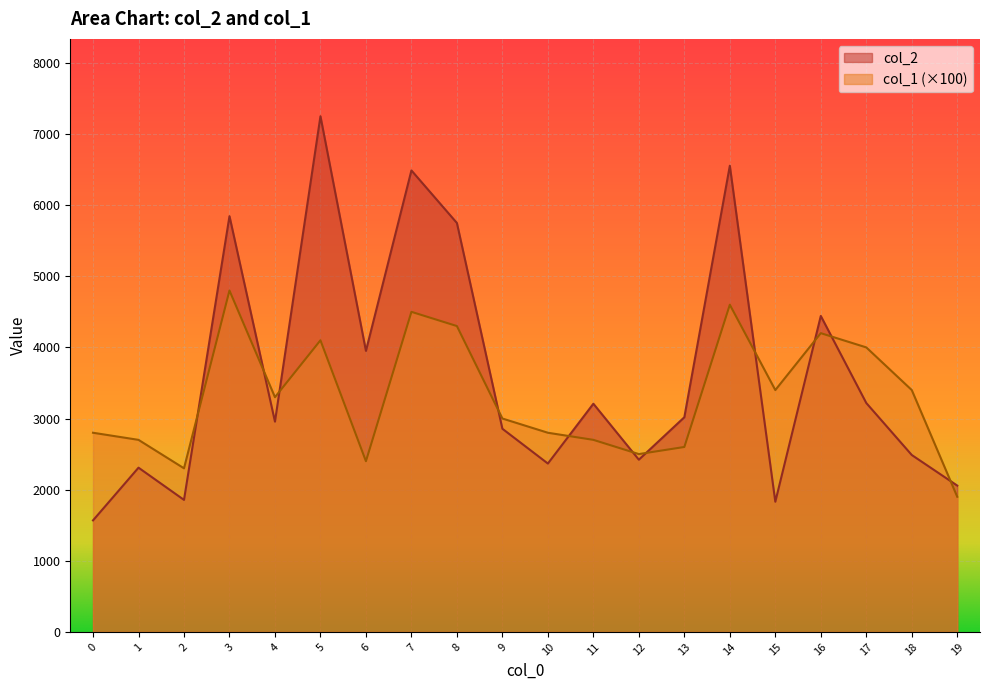

True or false: col_2 has a value of 436 at 15.

False